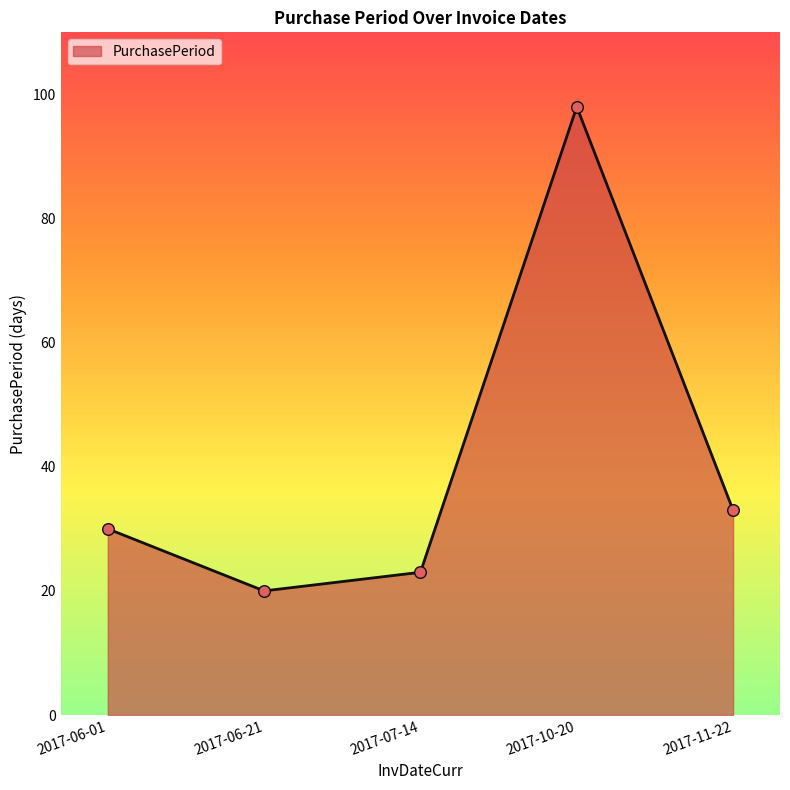

Approximately how many times larger is the value at 2017-10-20 compared to 2017-07-14?

4.3